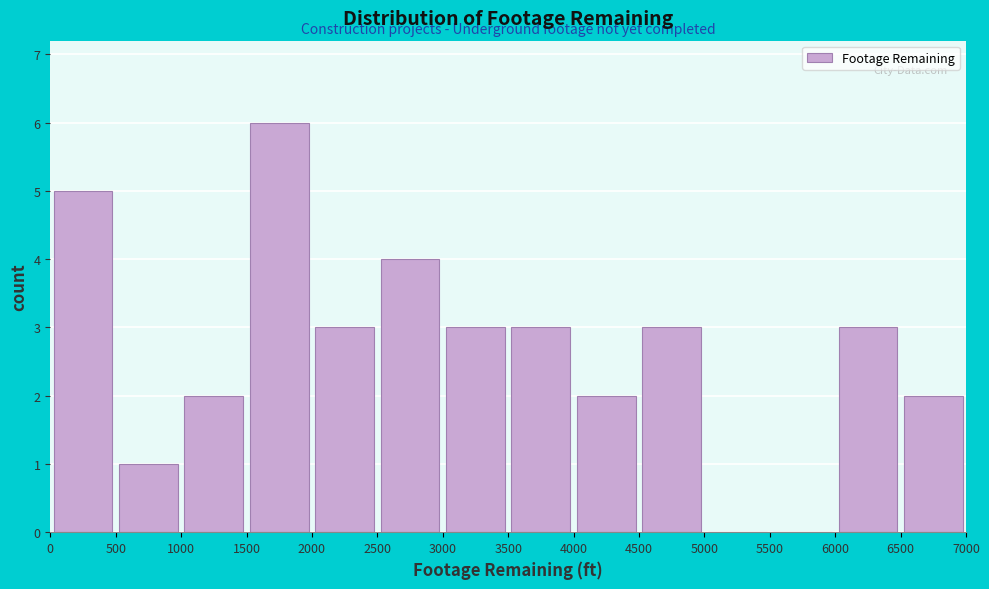

Reading left to right, transcribe this chart: for each bar, give the range it covers on the x-axis and its height. The values are not printed on the chart, so give them approximately, as read against the axis.

0 to 500: 5
500 to 1000: 1
1000 to 1500: 2
1500 to 2000: 6
2000 to 2500: 3
2500 to 3000: 4
3000 to 3500: 3
3500 to 4000: 3
4000 to 4500: 2
4500 to 5000: 3
5000 to 5500: 0
5500 to 6000: 0
6000 to 6500: 3
6500 to 7000: 2